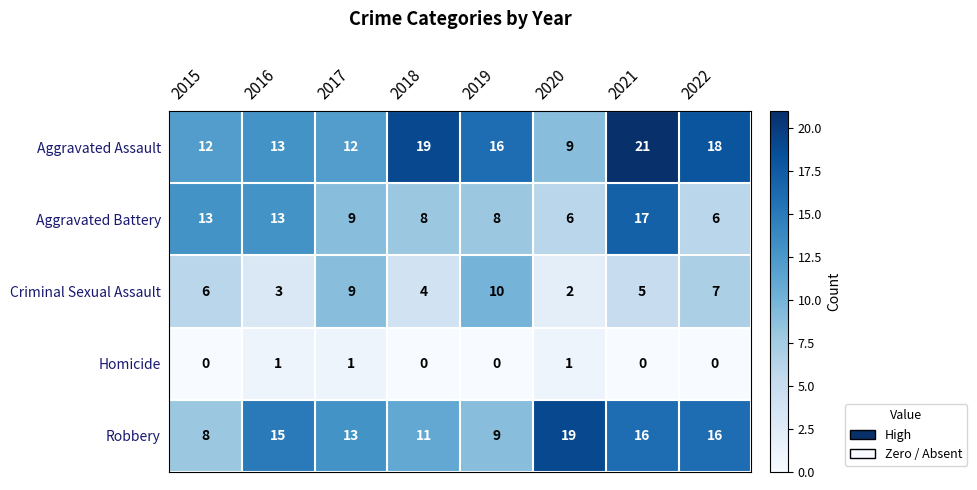

Rank the series by their maximum value, from highest to lowest.

Aggravated Assault, Robbery, Aggravated Battery, Criminal Sexual Assault, Homicide